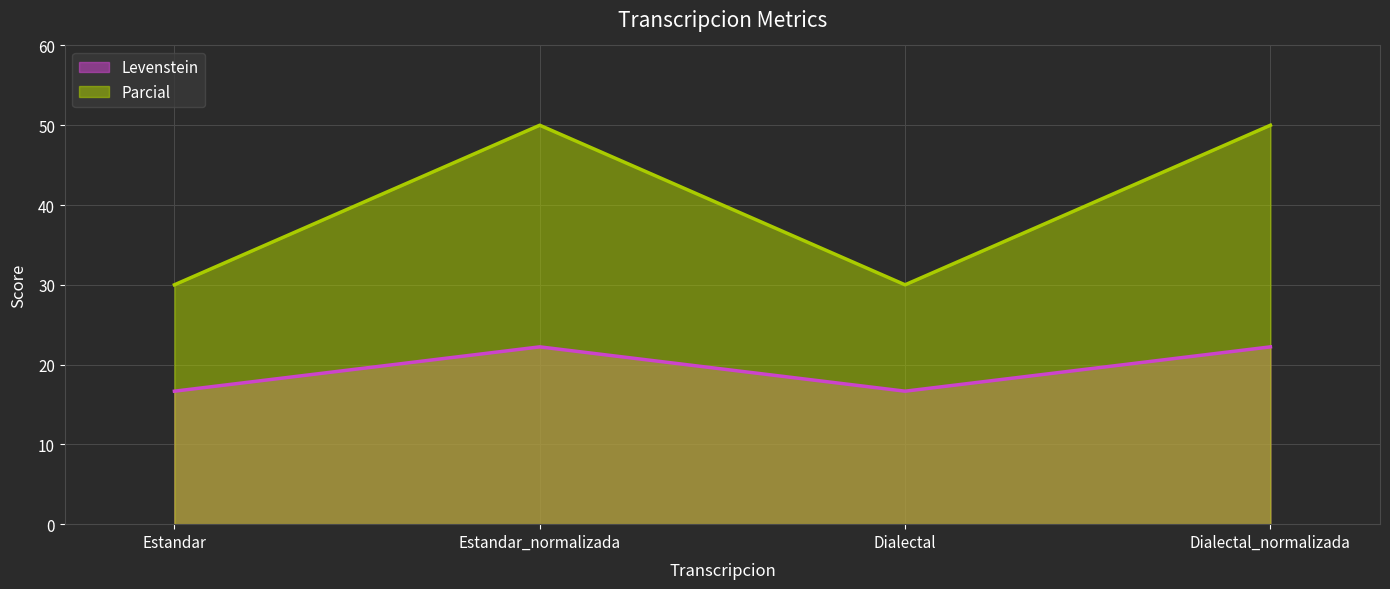

What are all the series names shown in the legend?

Levenstein, Parcial